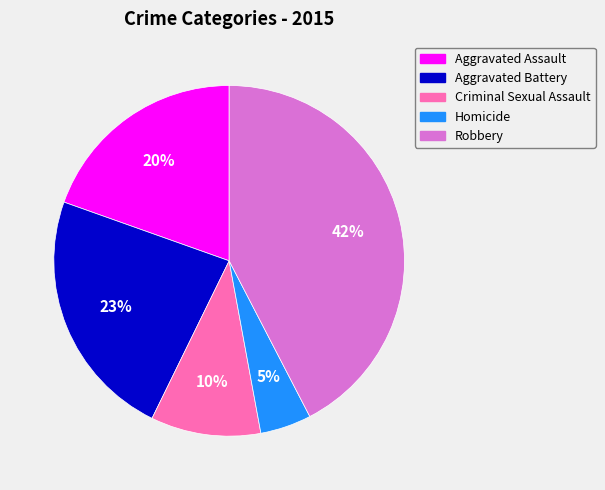

Is there a majority slice in this chart?

No